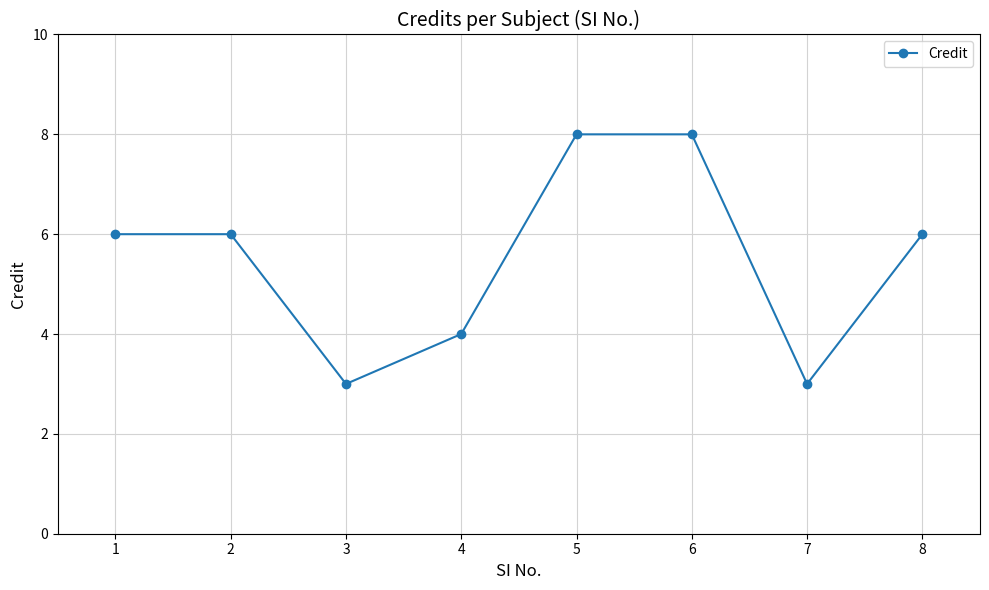

Reading left to right, extract all data points from this chart.

1=6	2=6	3=3	4=4	5=8	6=8	7=3	8=6